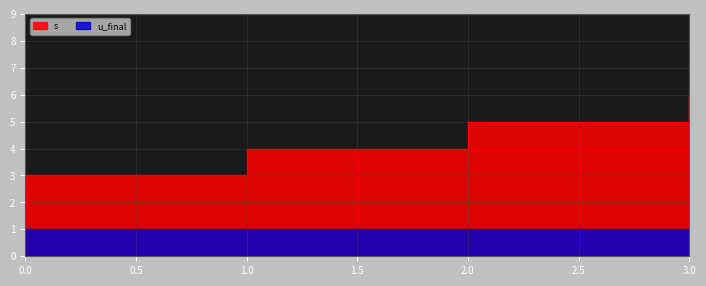

Reading left to right, what are all the values shown in this chart?

3	4	5	6